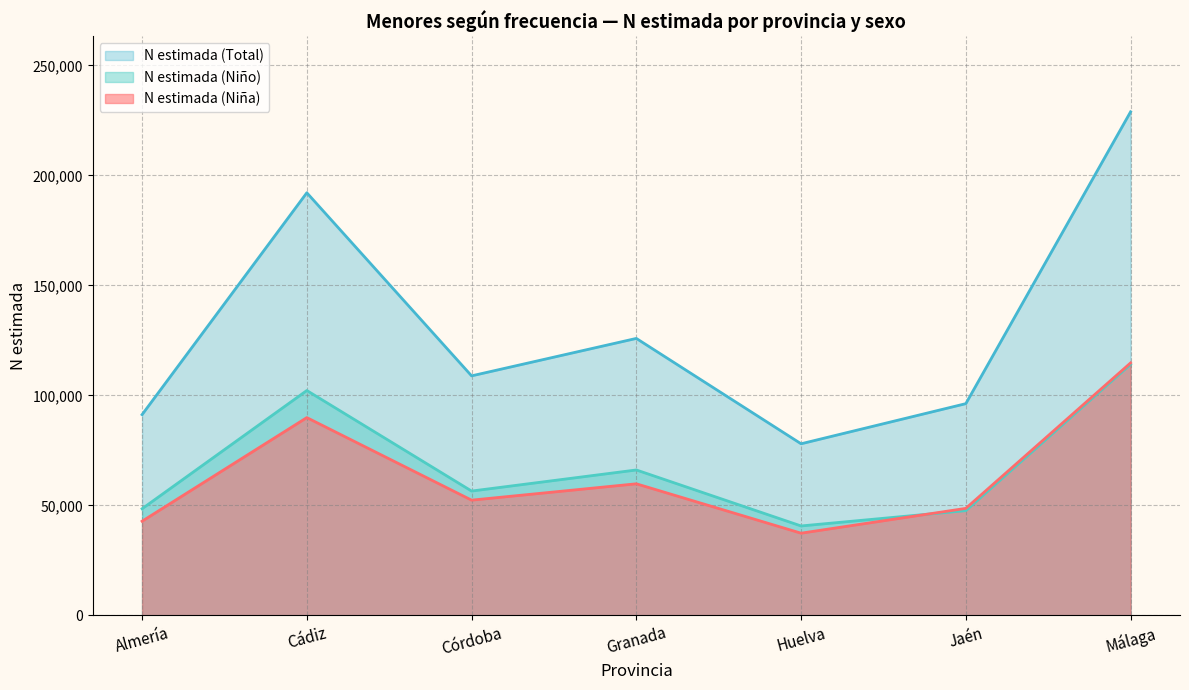

Where is N estimada (Total) nearest to the value 153428?

Granada